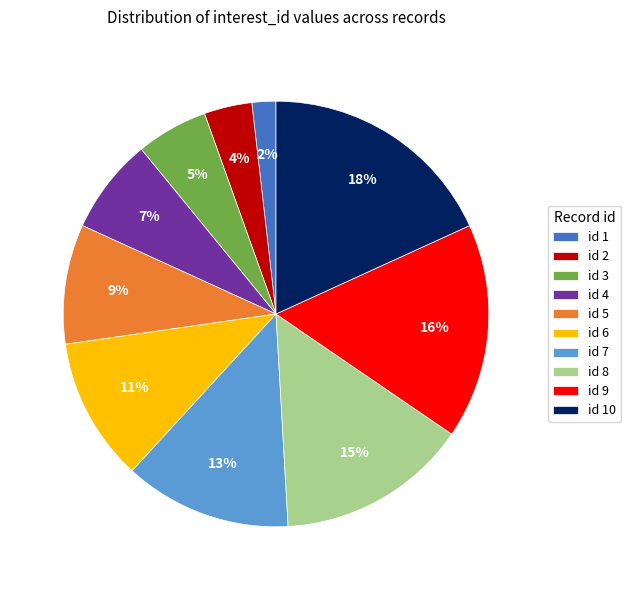

What percentage is the id 5 slice, to the nearest percent?

9%